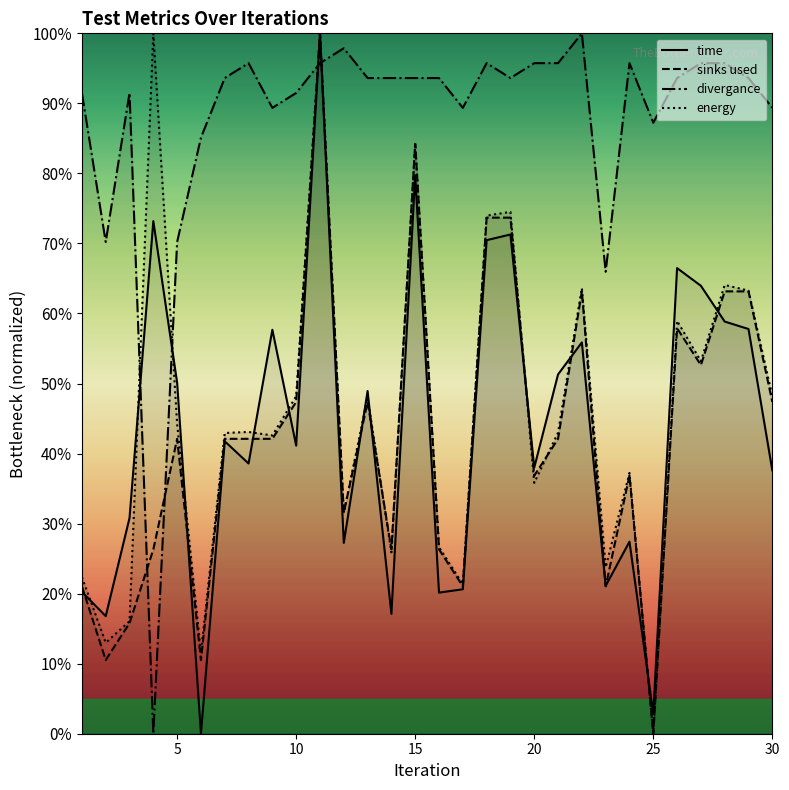

How many values in energy are above zero?

29